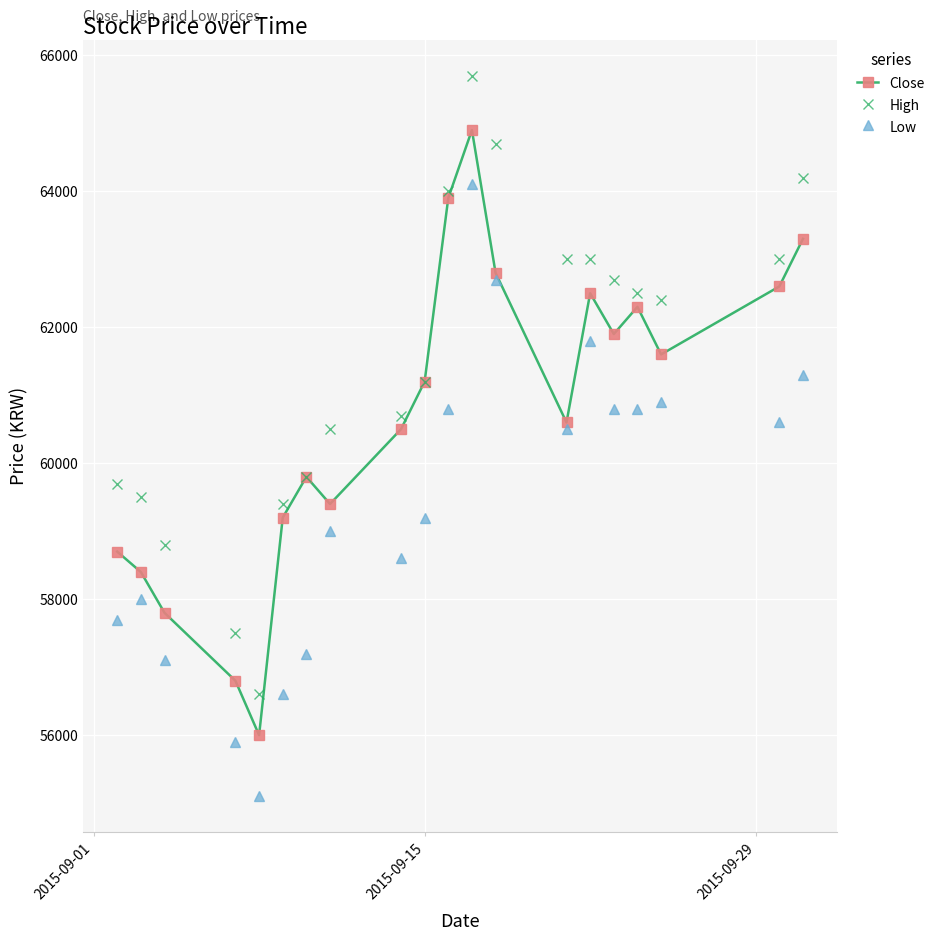

What is the maximum value shown in the chart?

65700